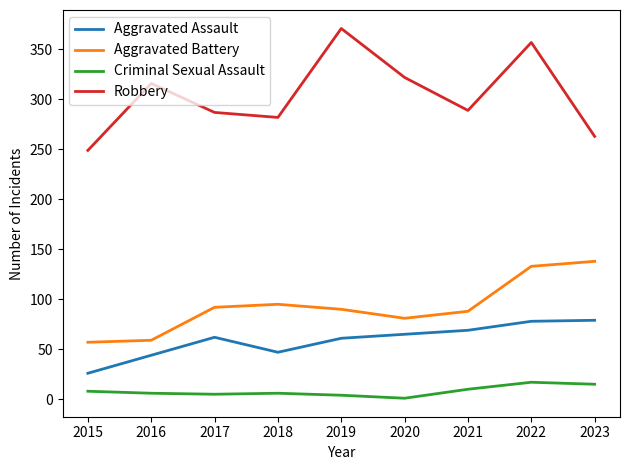

What is the sum of the Criminal Sexual Assault values at 2022 and 2019?

21